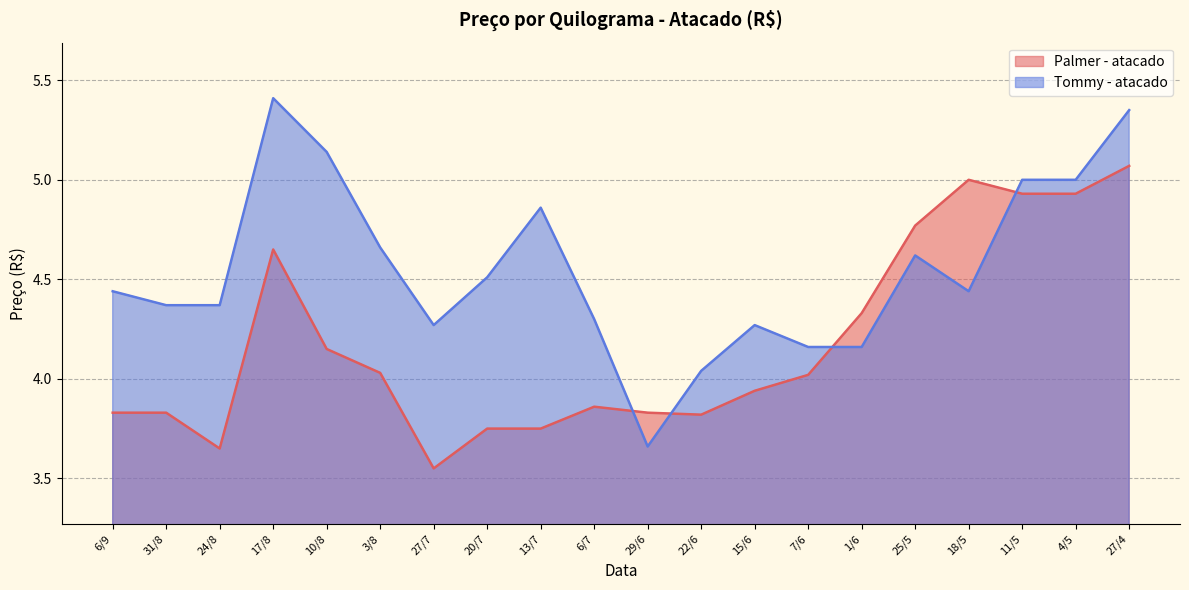

What is the difference between the highest and lowest values at 17/8?

0.8